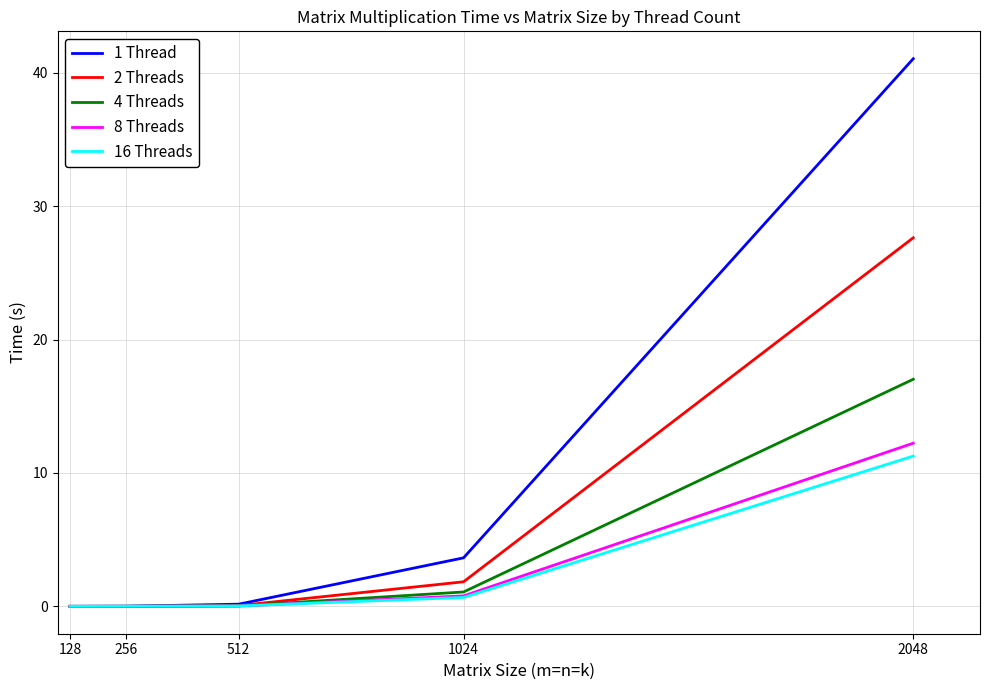

True or false: 1 Thread has a value of 0.0 at 128.

True